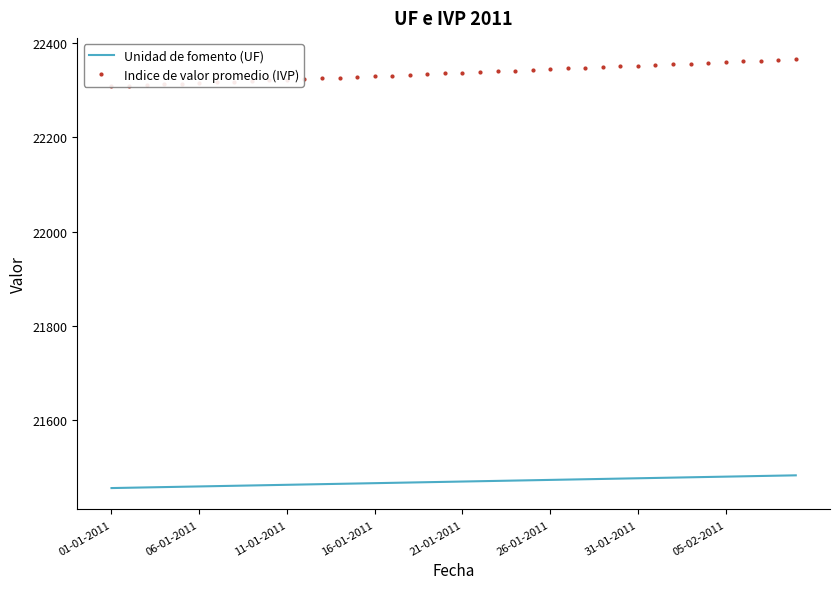

Is it true that Unidad de fomento (UF) equals 21479.8 at 34?

True